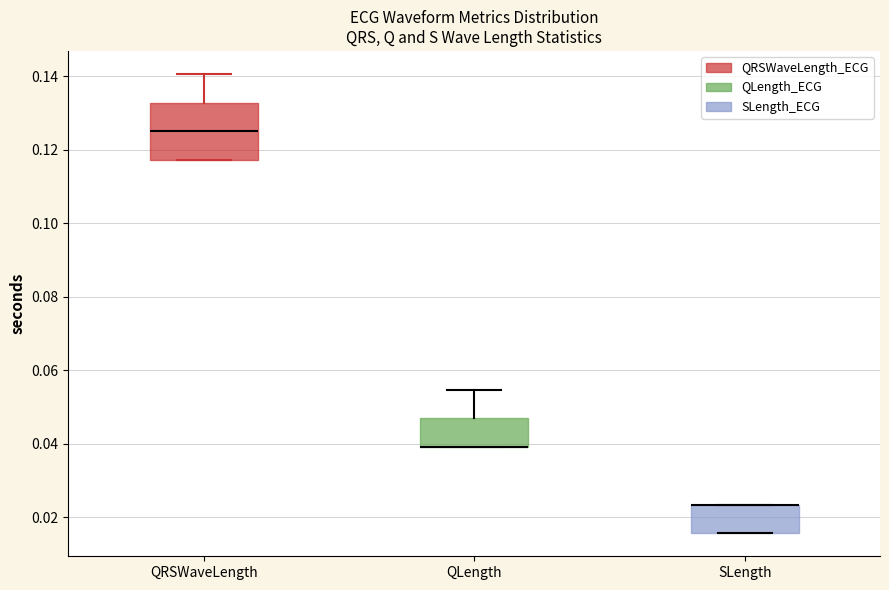

Reading left to right, transcribe this box plot: for each box, give where its median line is, the range the box spans, and where its two whiskers end, as read against the y-axis. The values are not printed on the chart, so give them approximately, as read against the axis.

QRSWaveLength: median 0.126, box 0.118 to 0.132, whiskers 0.118 to 0.140
QLength: median 0.040 (drawn on the box's lower edge), box 0.040 to 0.046, whiskers 0.040 to 0.054
SLength: median 0.024 (drawn on the box's upper edge), box 0.016 to 0.024, whiskers 0.016 to 0.024